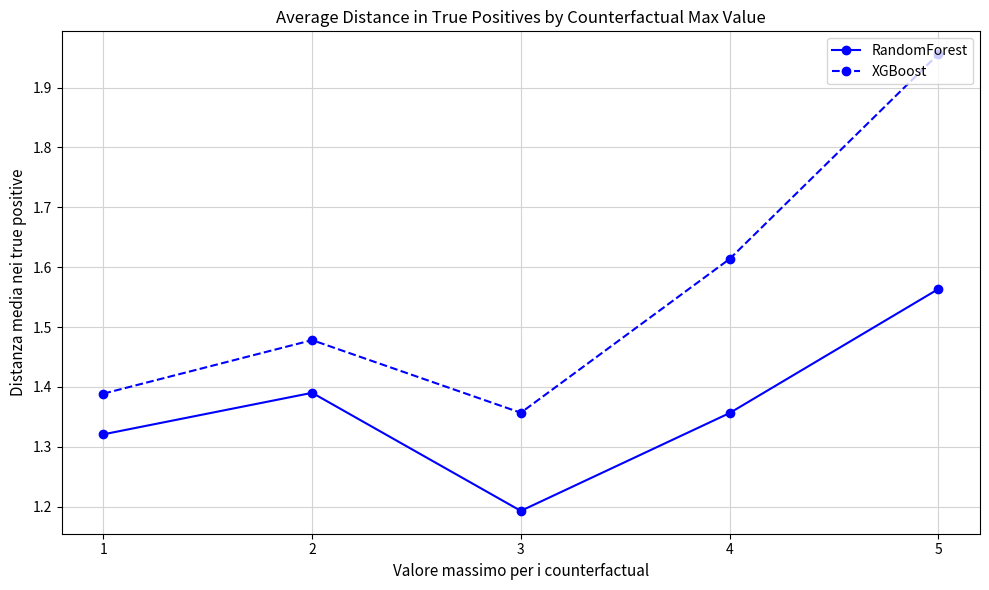

What is the difference between the highest and lowest values at 4?

0.3